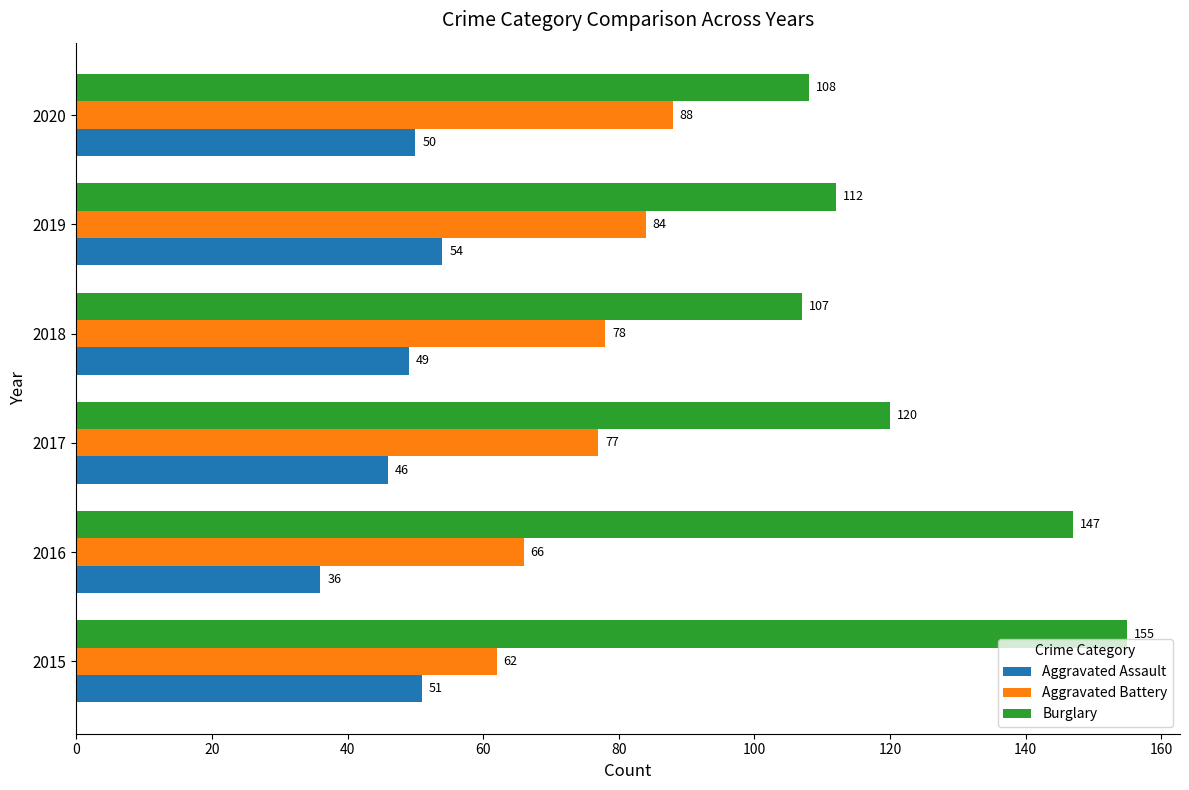

The value of Aggravated Battery at 2020 is 125. True or false?

False